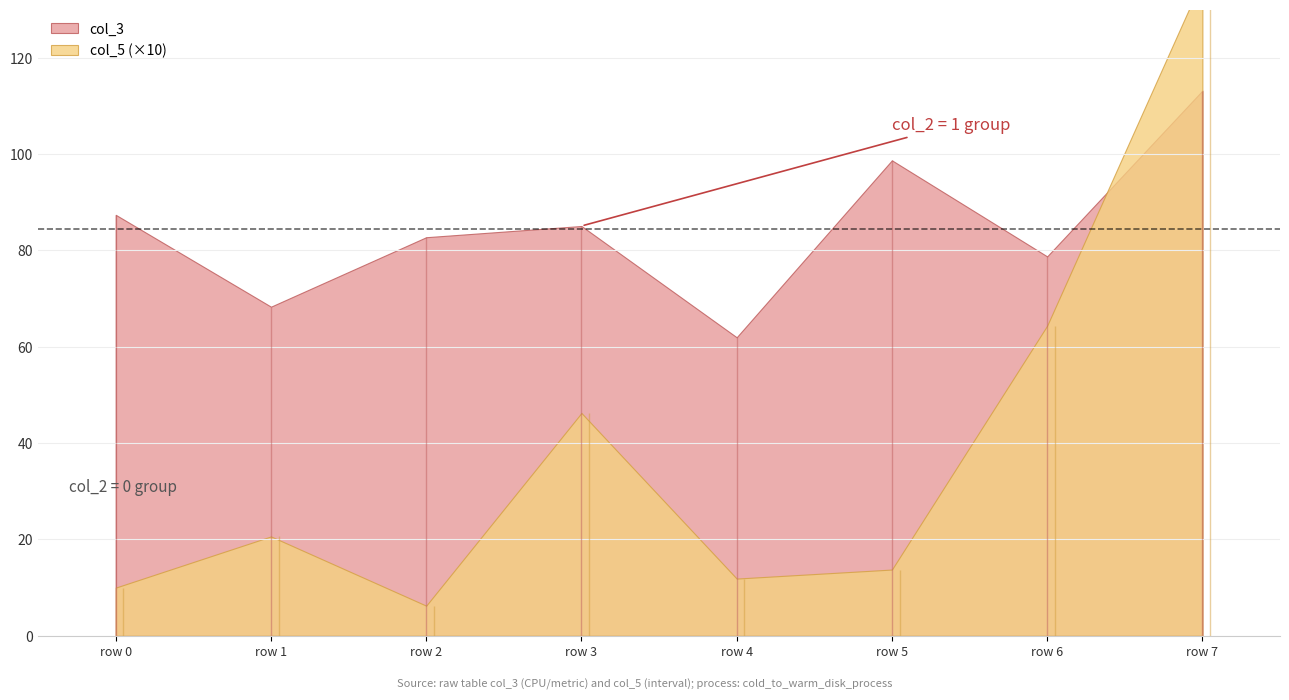

What is the spread (max minus min) of values at 1?

80.4